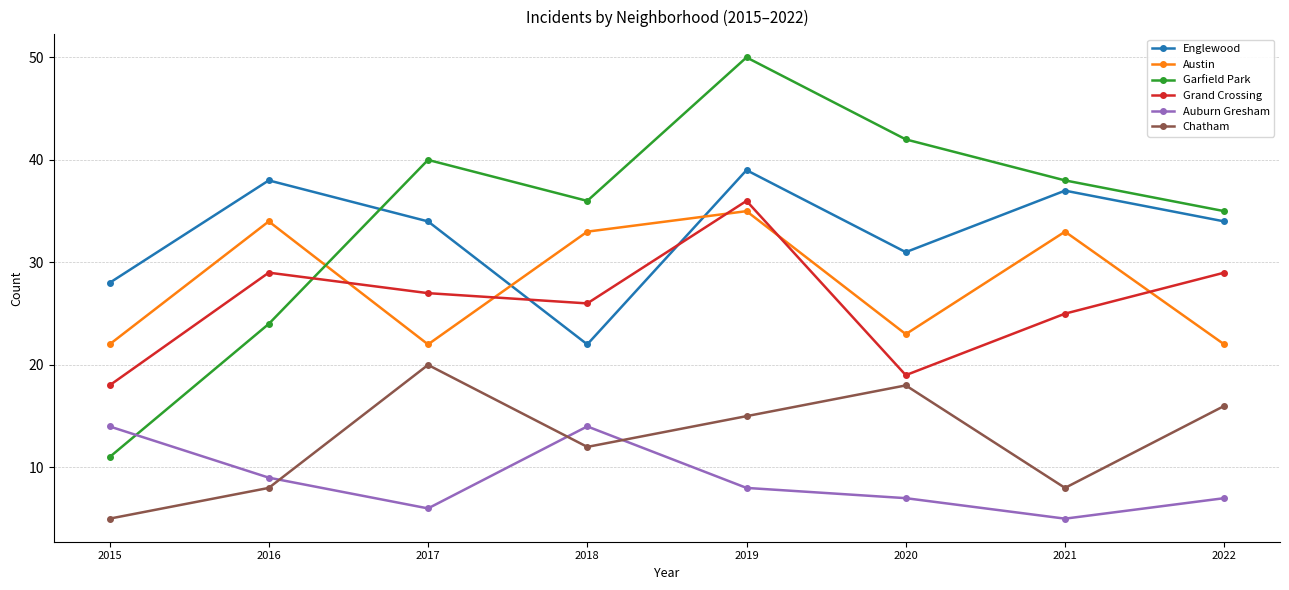

The value of Garfield Park at 2021 is 38. True or false?

True